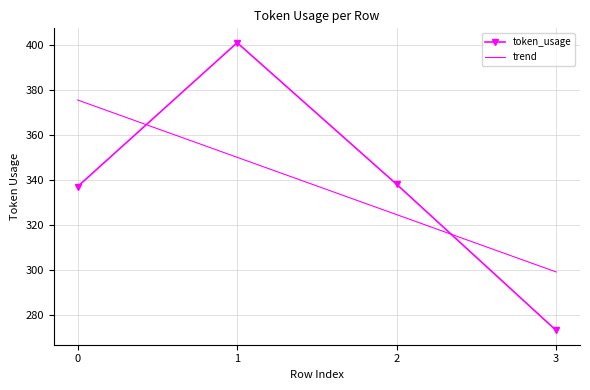

Reading left to right, transcribe all the data shown in this chart.

token_usage: 337.0	401.0	338.0	273.0
trend: 375.5	350.0	324.5	299.0